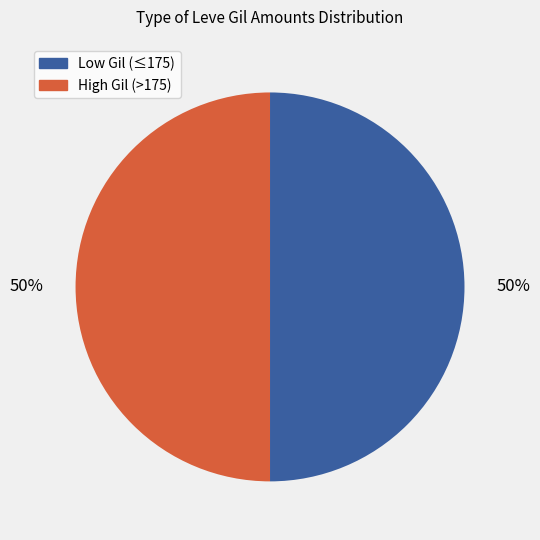

Is the sum of High Gil (>175) and Low Gil (≤175) greater than half?

Yes